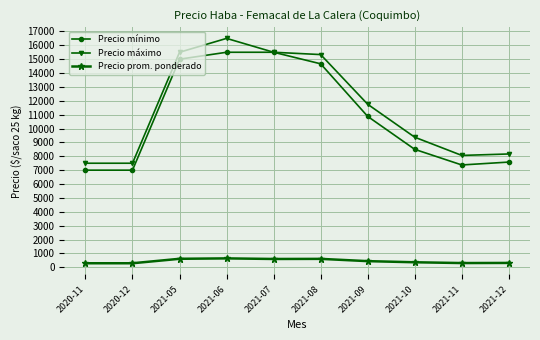

Rank the series by their maximum value, from lowest to highest.

Precio prom. ponderado, Precio mínimo, Precio máximo